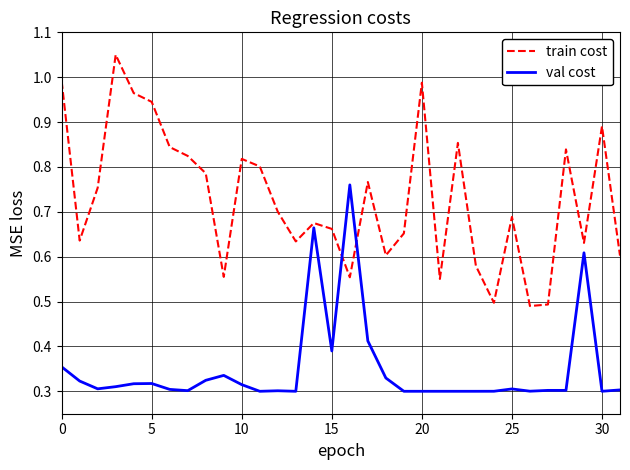

Which series ends up on top after the final intersection of train cost and val cost?

train cost